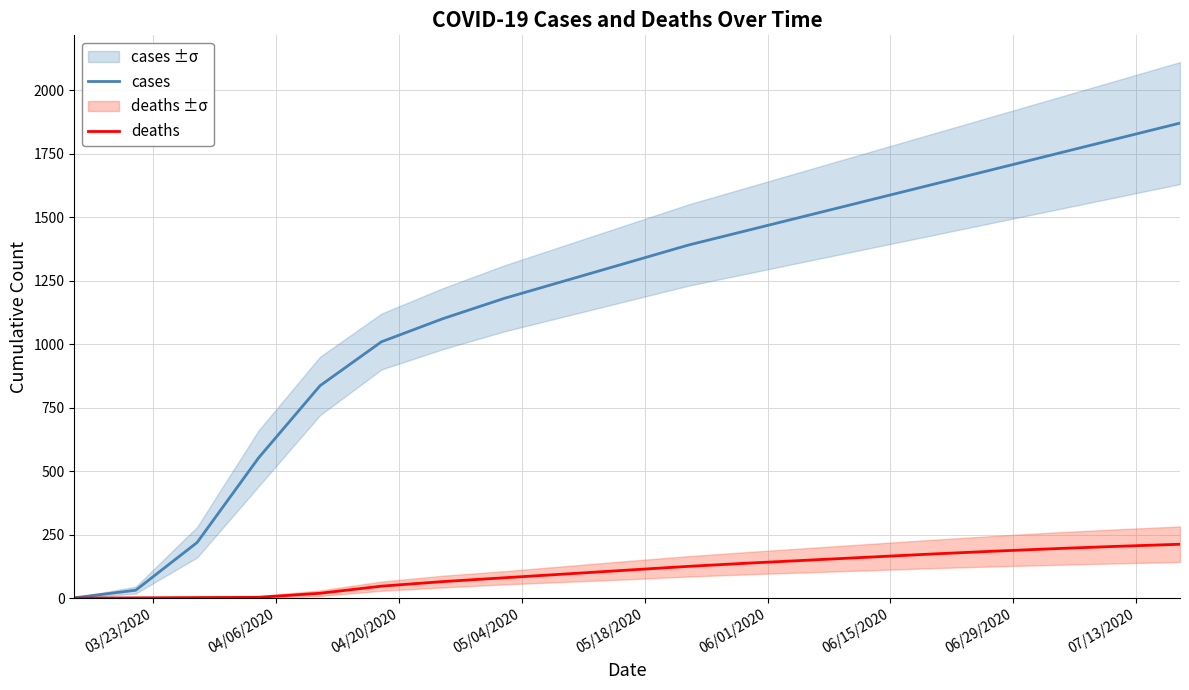

What is the maximum value for deaths?

212